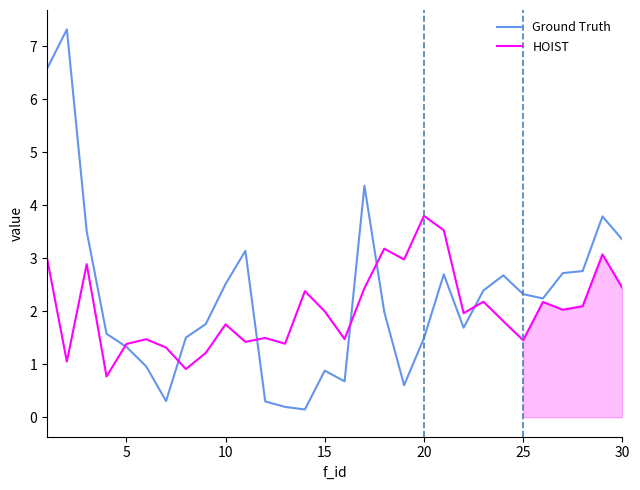

Which series has the largest range (max minus min)?

Ground Truth